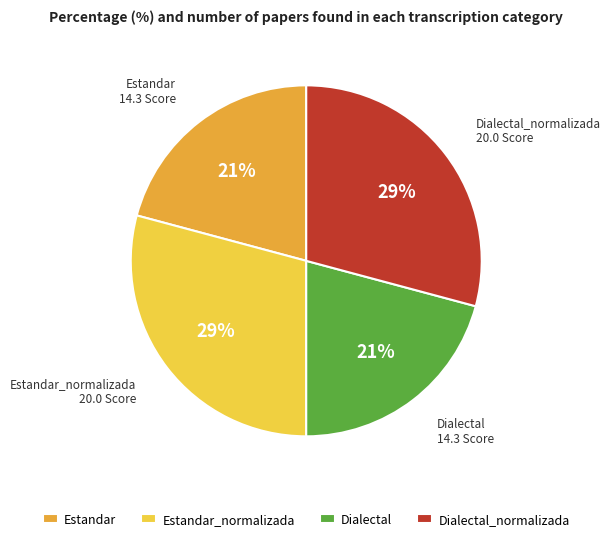

How many segments does this pie chart have?

4